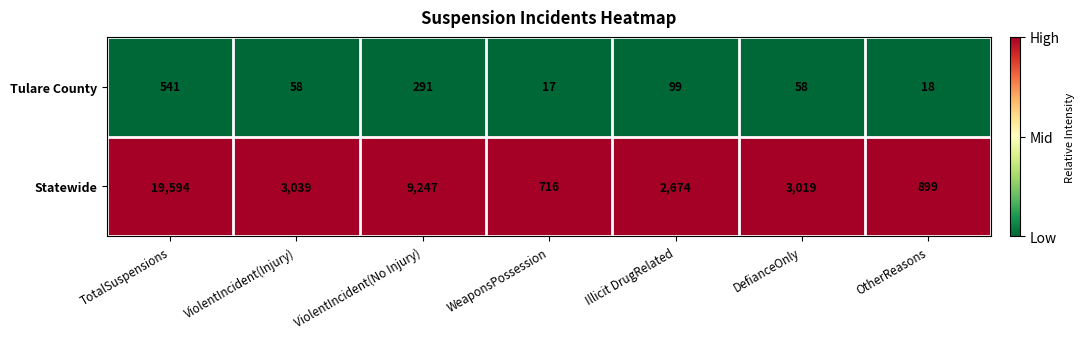

Rank the series by their maximum value, from lowest to highest.

Tulare County, Statewide